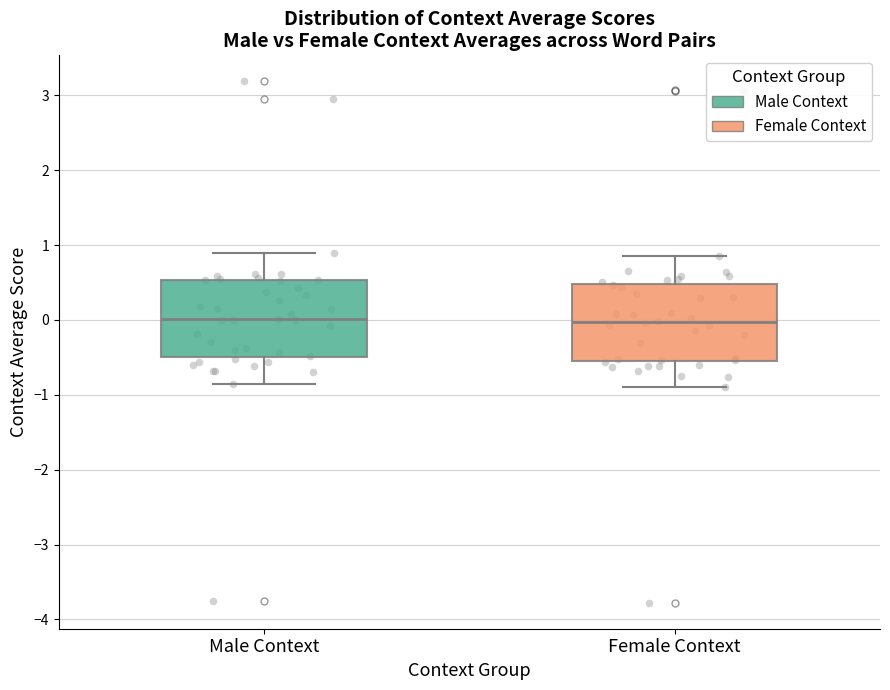

Reading left to right, read every box against the y-axis: the position of its median line, the range the box covers, and the ends of its whiskers. The values are not printed on the chart, so give them approximately, as read against the axis.

Male Context: median 0.0, box -0.5 to 0.5, whiskers -0.9 to 0.9
Female Context: median 0.0, box -0.5 to 0.5, whiskers -0.9 to 0.9